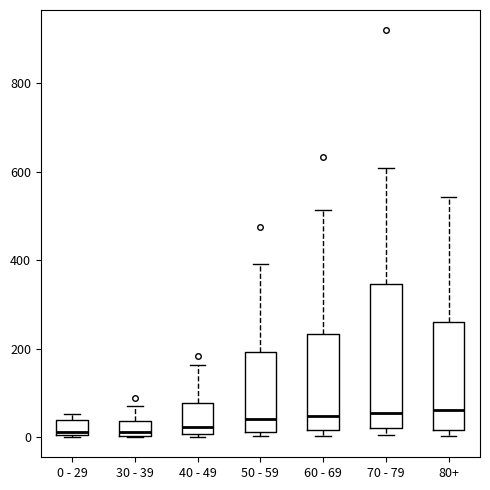

Reading left to right, transcribe this box plot: for each box, give where its median line is, the range the box spans, and where its two whiskers end, as read against the y-axis. The values are not printed on the chart, so give them approximately, as read against the axis.

0 - 29: median 20, box 0 to 40, whiskers 0 to 60
30 - 39: median 20, box 0 to 40, whiskers 0 to 80
40 - 49: median 20, box 0 to 80, whiskers 0 (just below the box's lower edge) to 160
50 - 59: median 40, box 20 to 200, whiskers 0 to 400
60 - 69: median 40, box 20 to 240, whiskers 0 to 520
70 - 79: median 60, box 20 to 340, whiskers 0 to 600
80+: median 60, box 20 to 260, whiskers 0 to 540